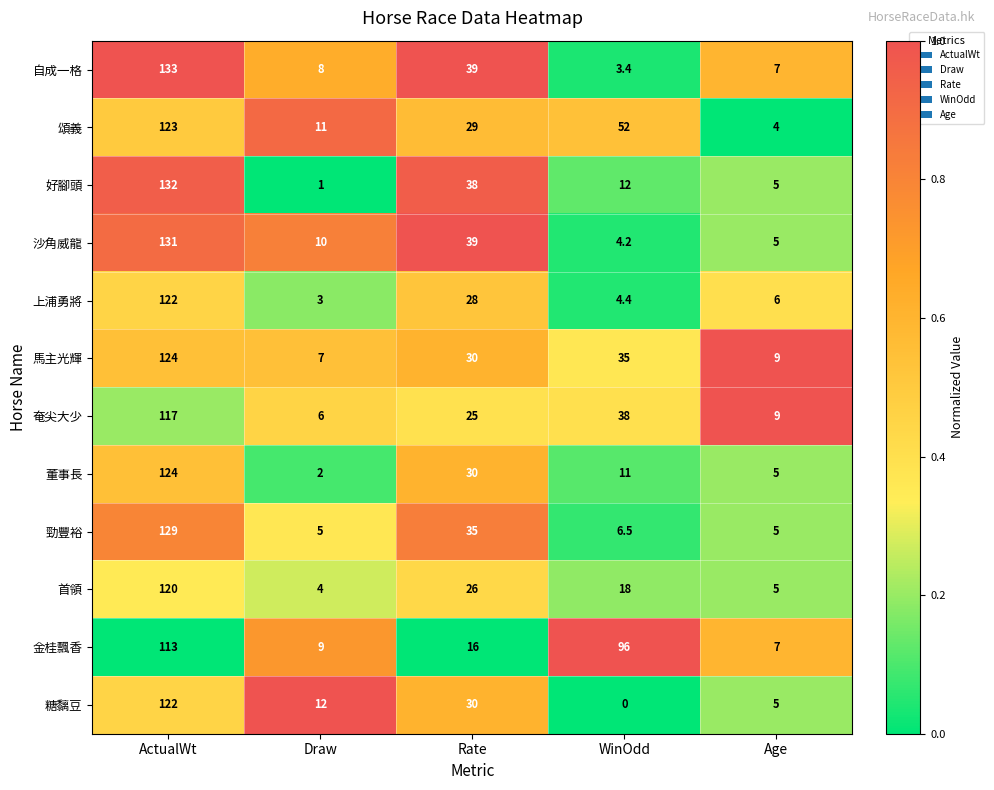

Between Draw and WinOdd, which series saw the biggest shift?

金桂飄香